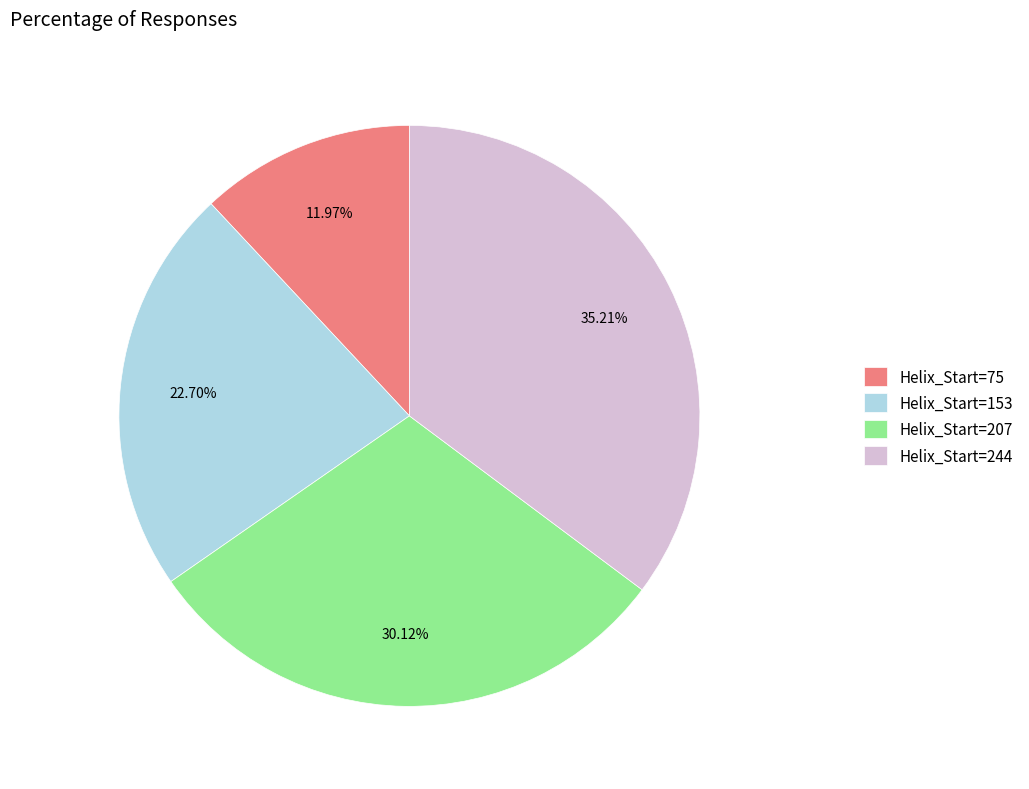

How many slices are in this pie chart?

4